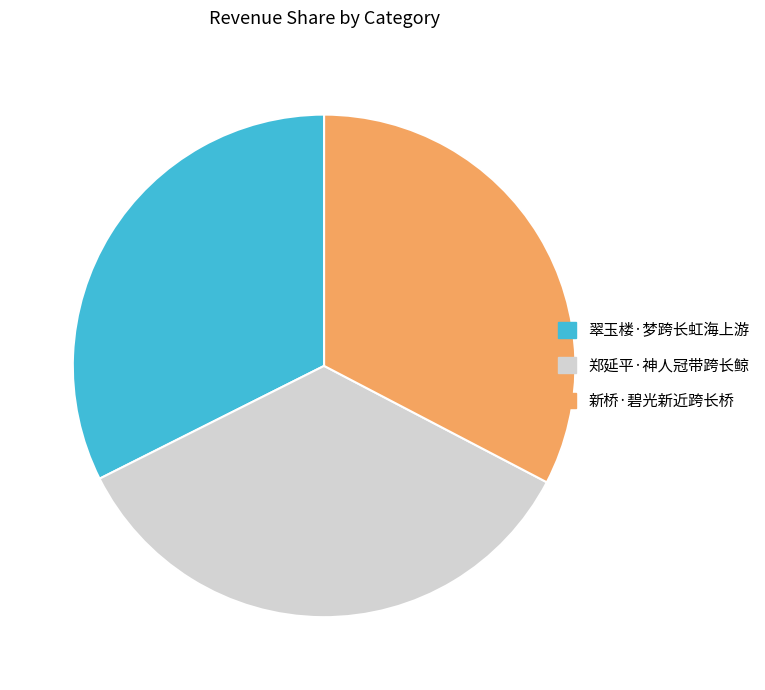

How many slices are in this pie chart?

3